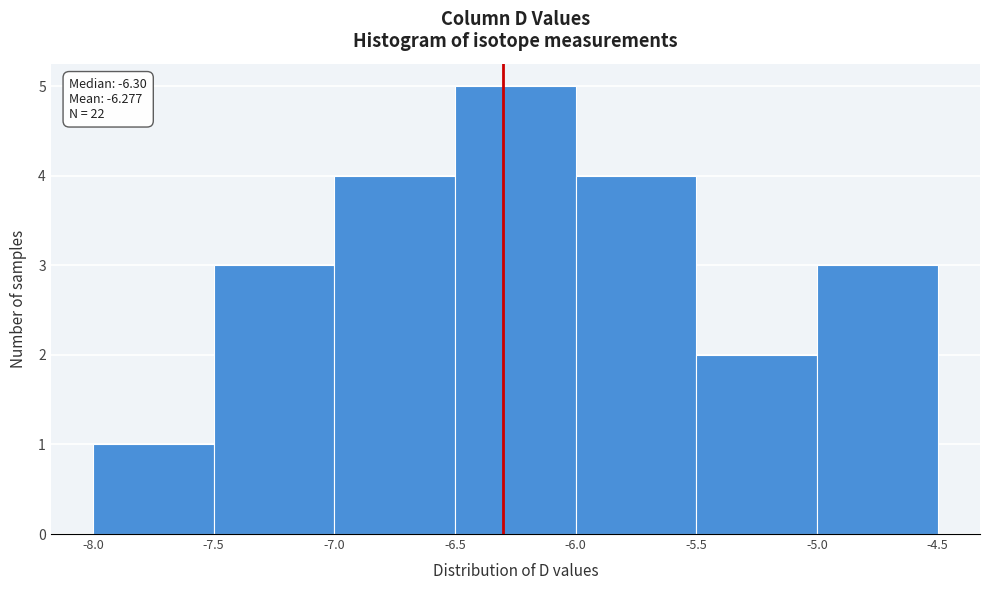

Over which range of the x-axis is the bar tallest?

-6.5 to -6.0